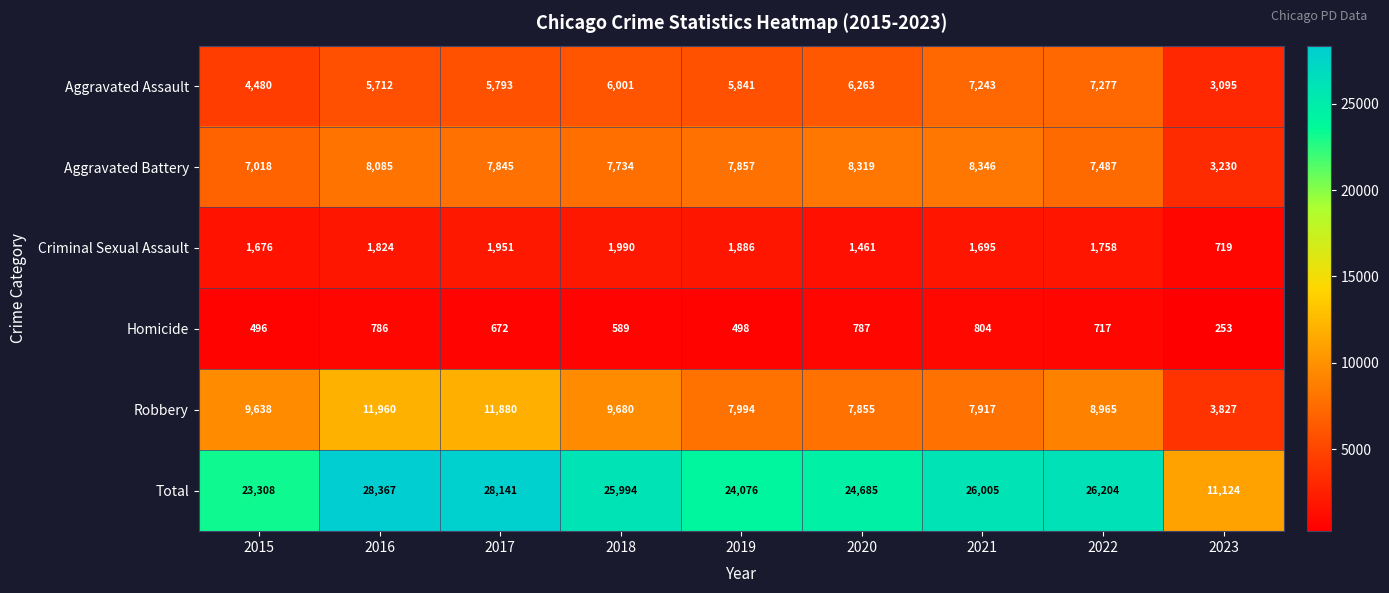

What is the sum of the Aggravated Battery values at 2020 and 2016?

16404